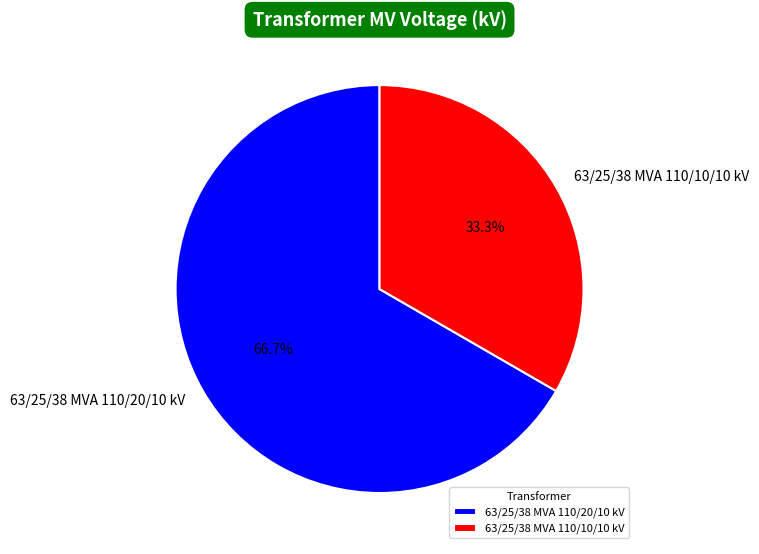

To the nearest percent, what is the average slice percentage?

50%